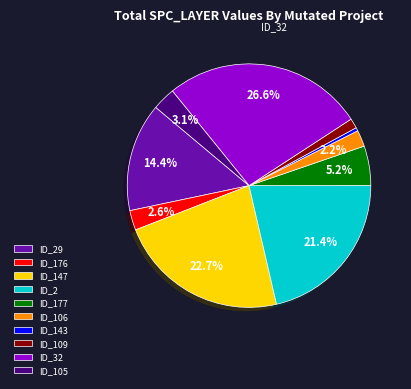

Which slice is the largest?

ID_32